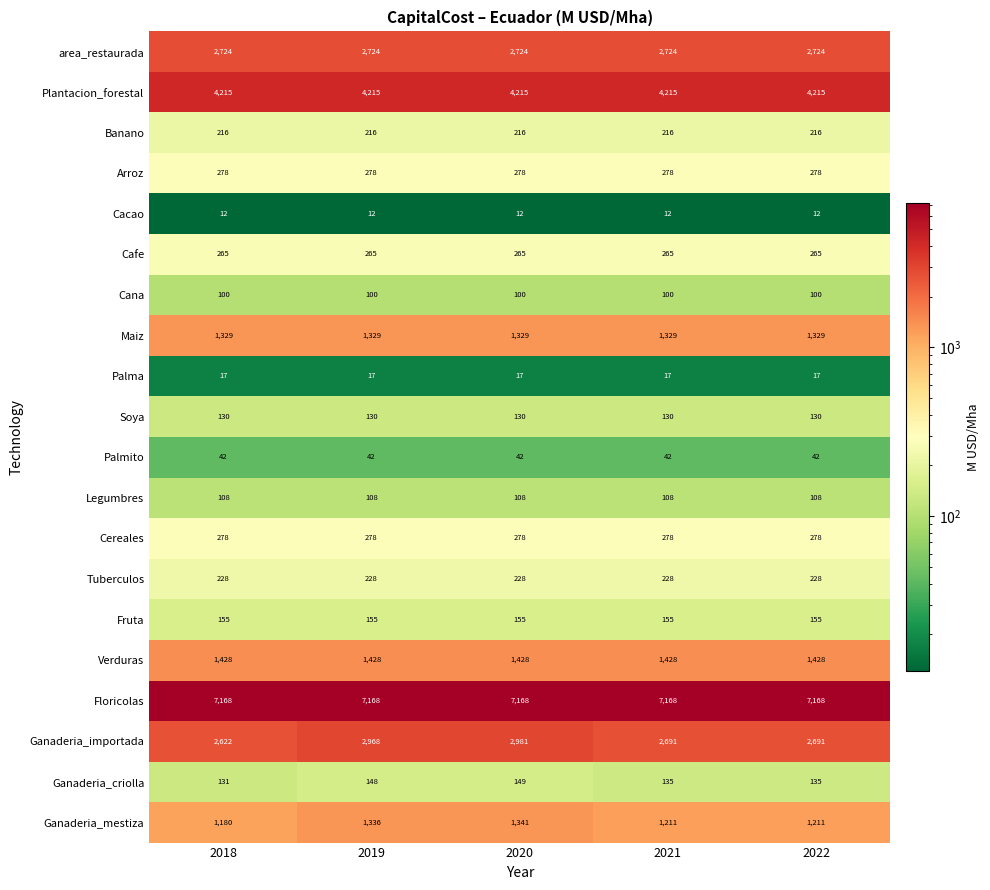

What is the total value across all series at 2022?

22730